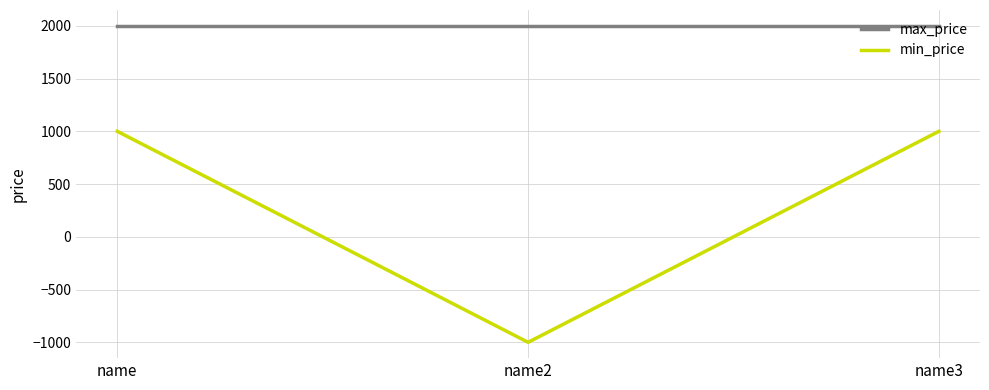

Does the chart display data point markers on the line(s)?

No